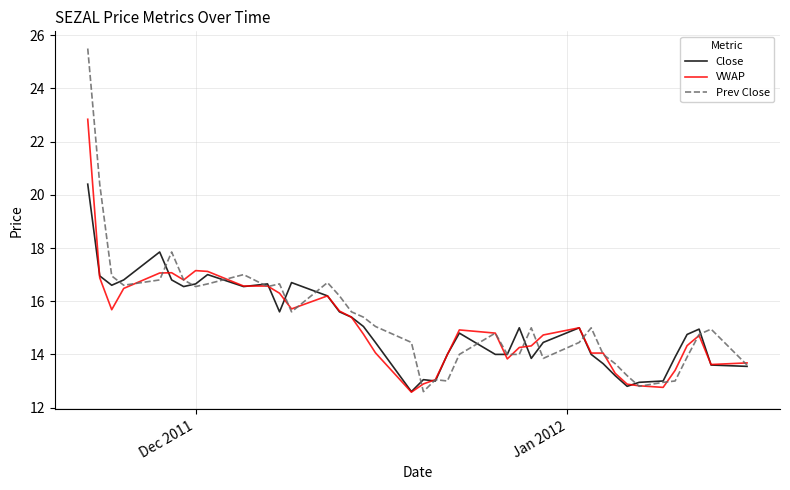

Which series has the largest range (max minus min)?

Prev Close